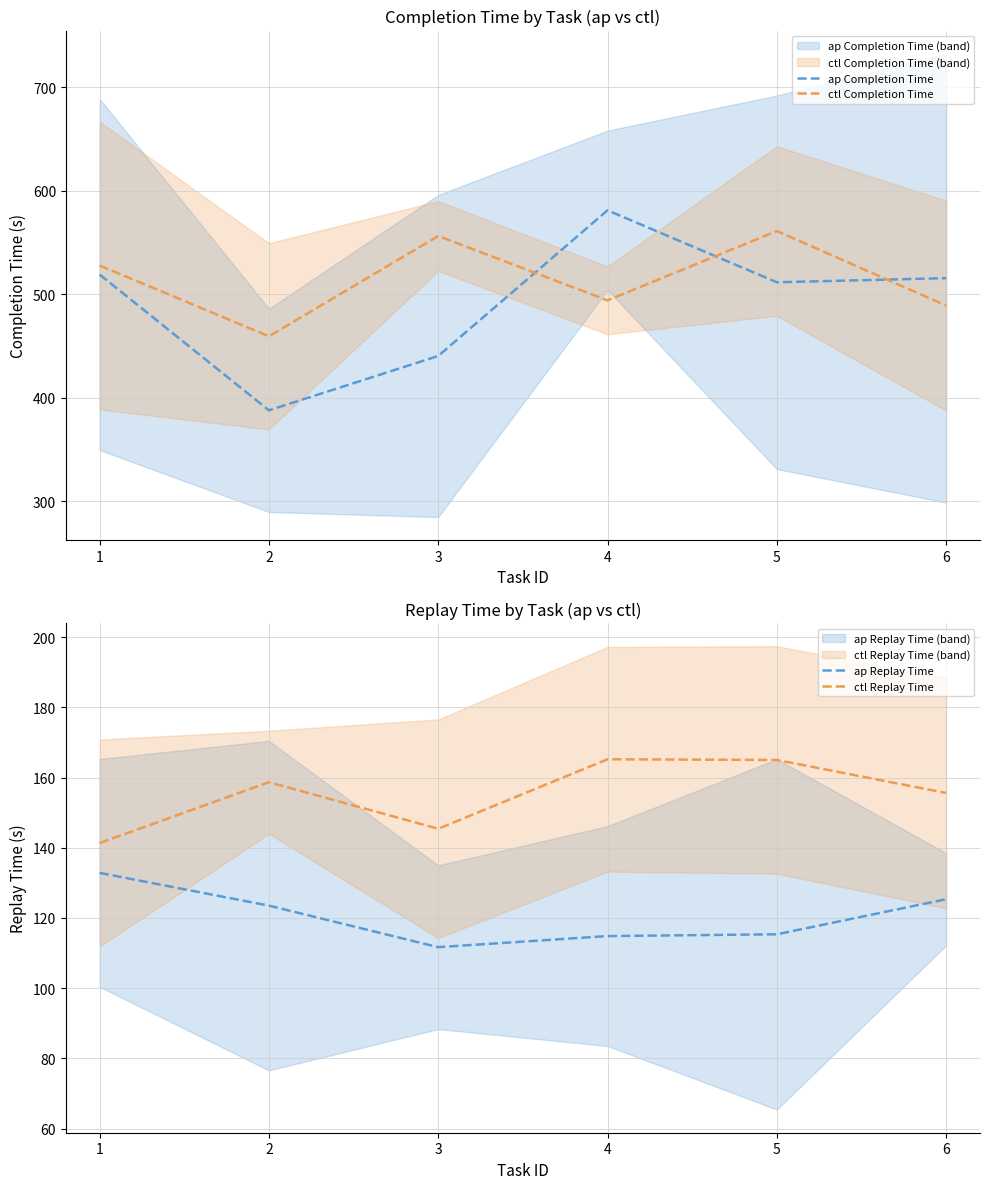

Which category has the highest value in the ap Completion Time series?

4